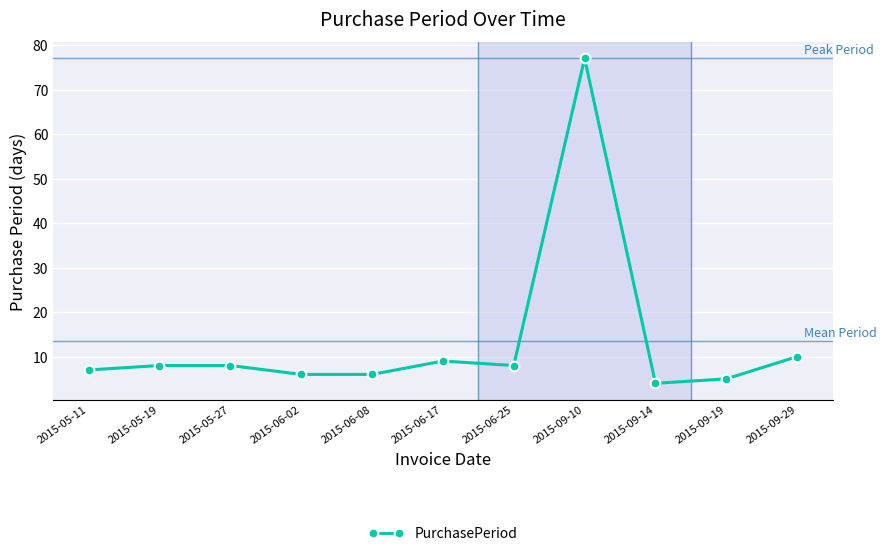

The chart shows a value of 113 at 2015-09-10. True or false?

False